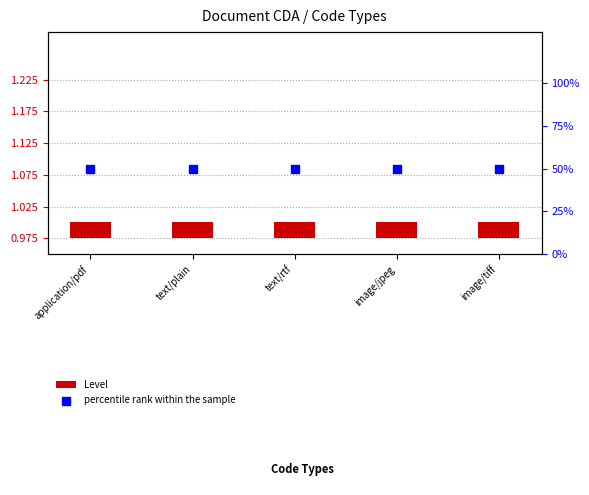

Is the value of percentile rank within the sample at image/jpeg greater than the value of Level at text/rtf?

Yes